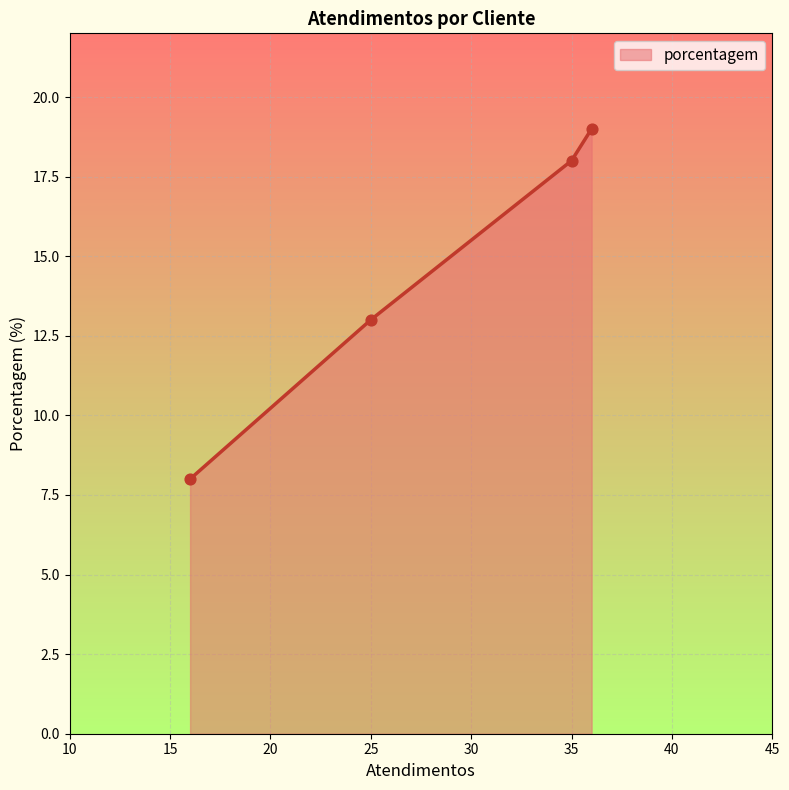

What is the difference between the maximum and minimum values?

11